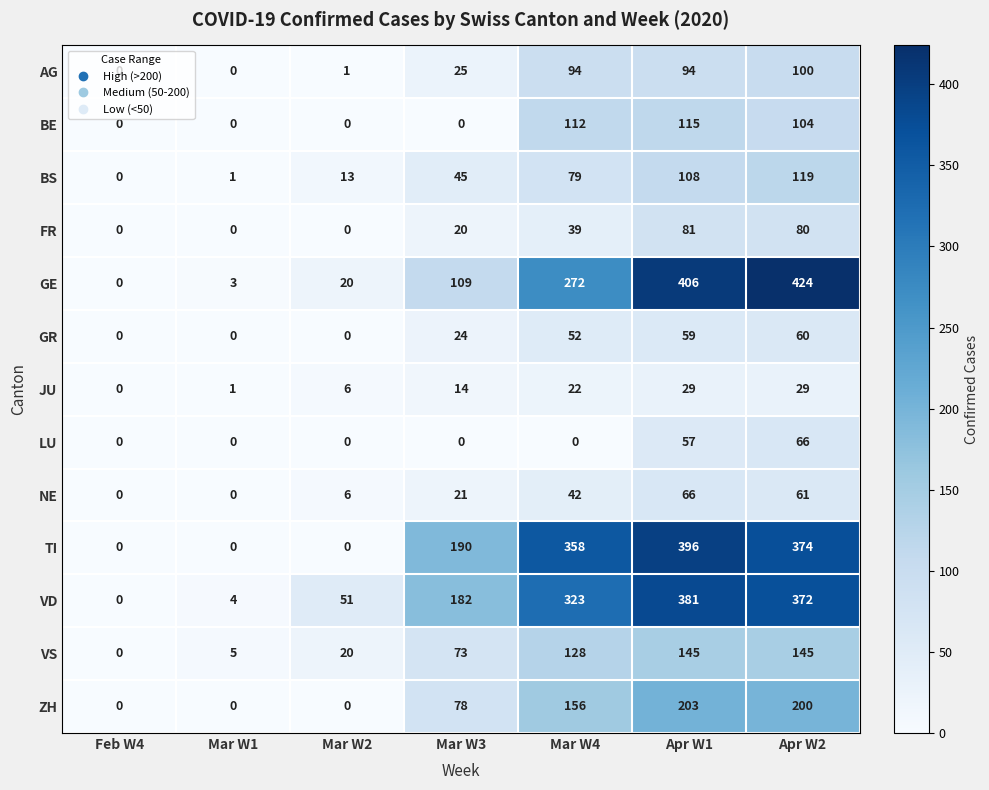

What is the greatest value displayed?

424